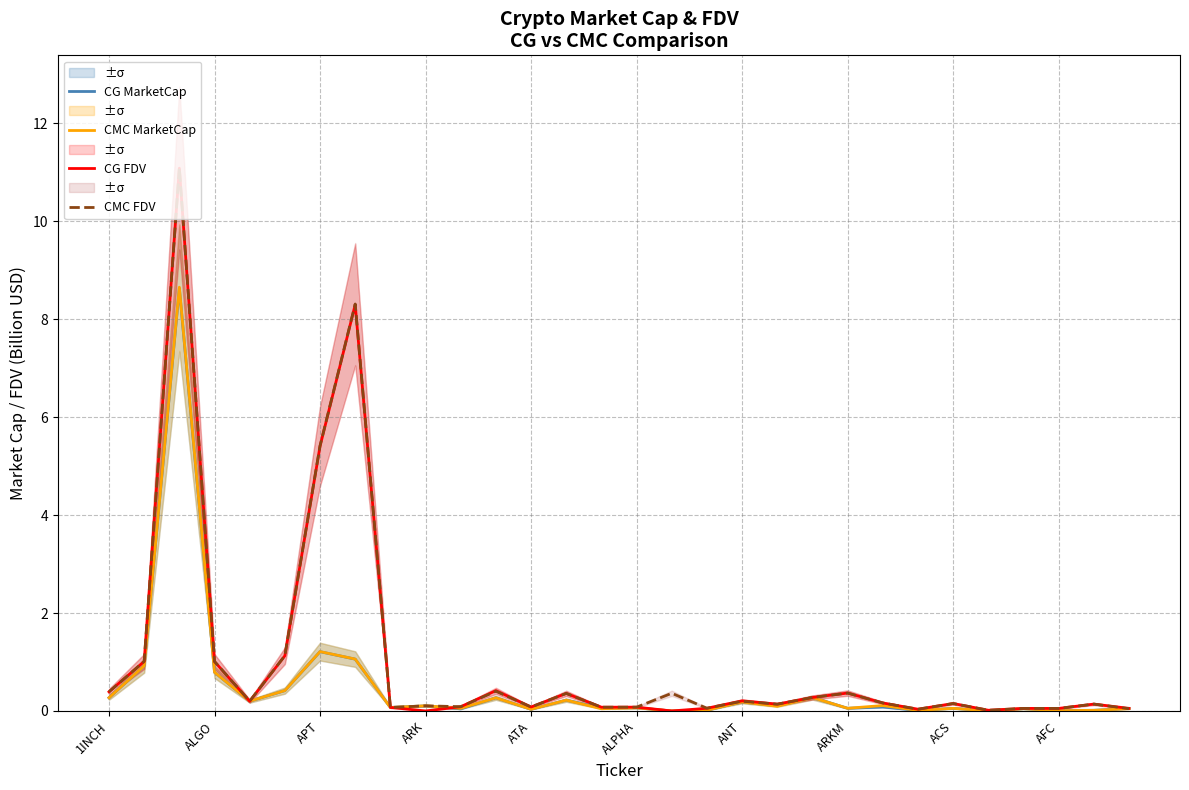

After their last crossing, which series has the higher values: CG MarketCap or CMC MarketCap?

CG MarketCap